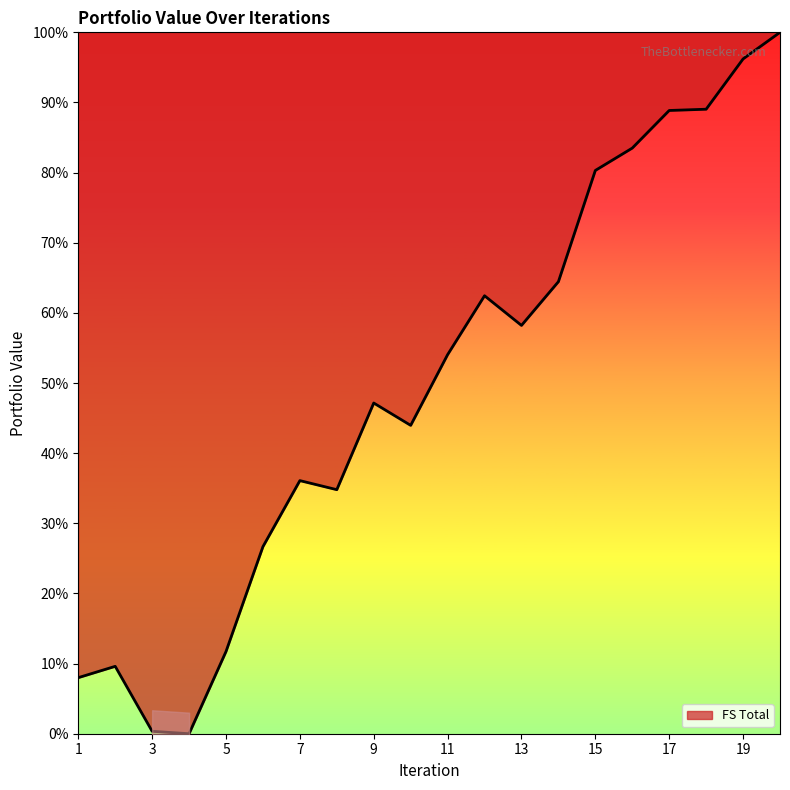

Which category has the lowest value across all series?

4